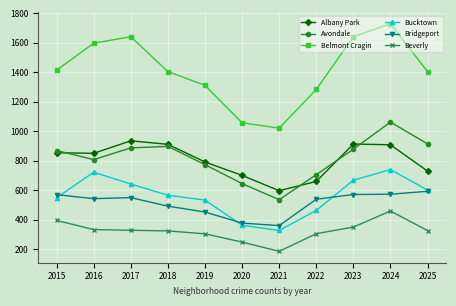

How many data points in Bridgeport are less than 542?

5